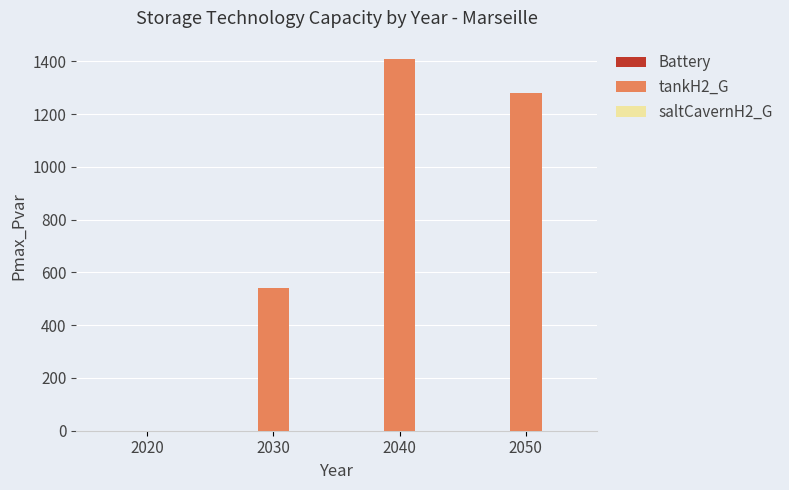

Are the bars horizontal?

No